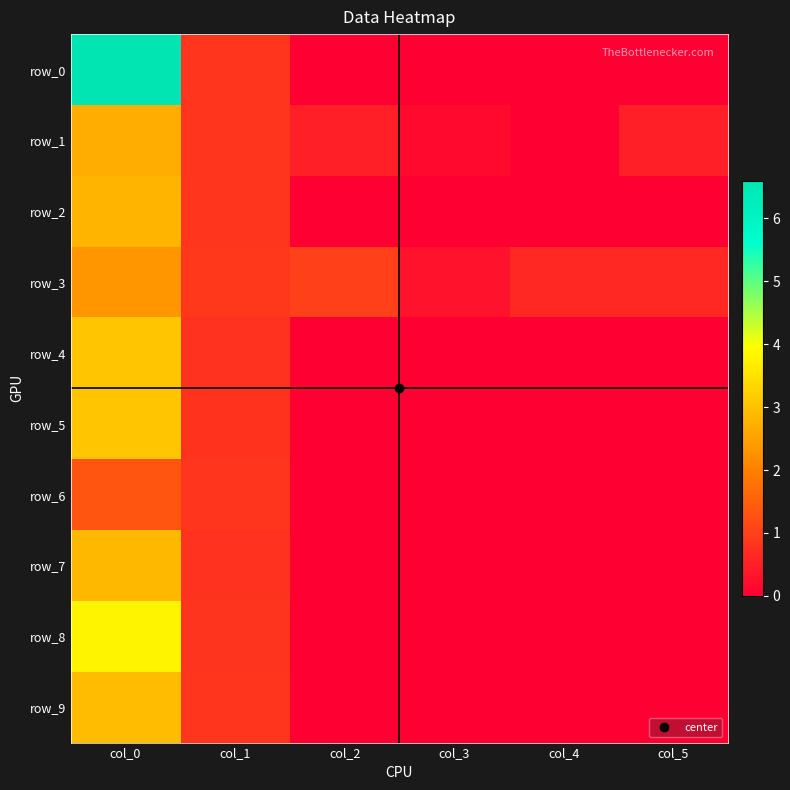

Between col_2 and col_1, which is larger?

col_1